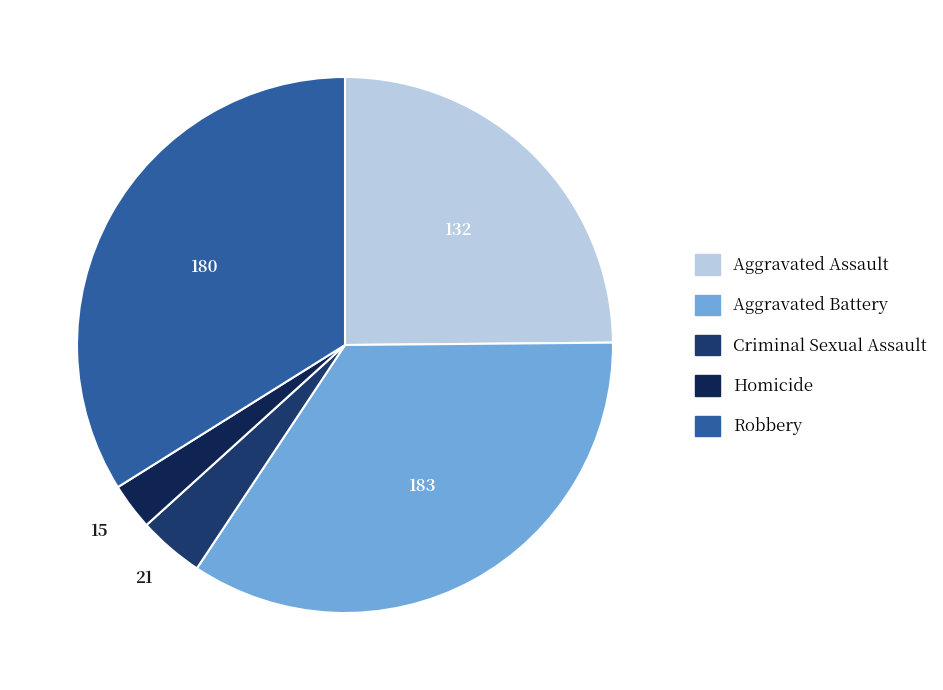

Approximately how many times larger is the value at Aggravated Battery compared to Criminal Sexual Assault?

8.7